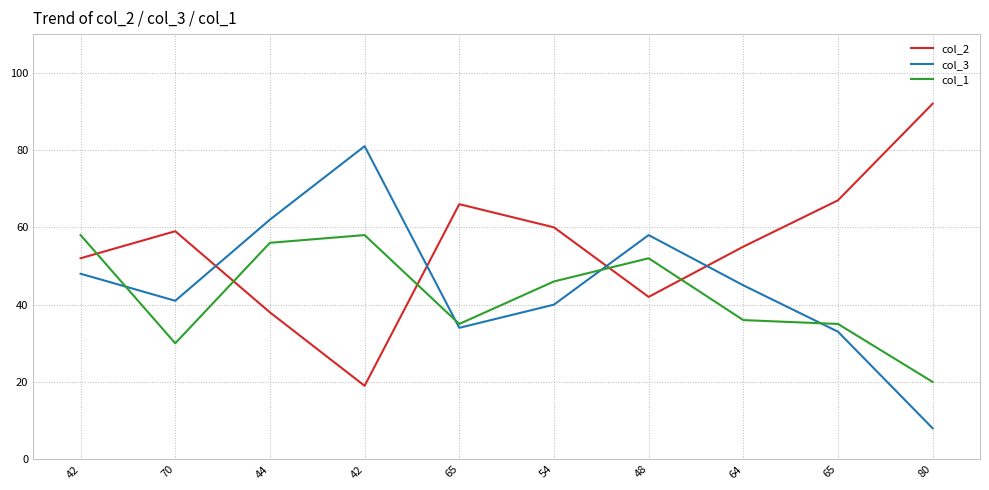

What are all the series names shown in the legend?

col_2, col_3, col_1